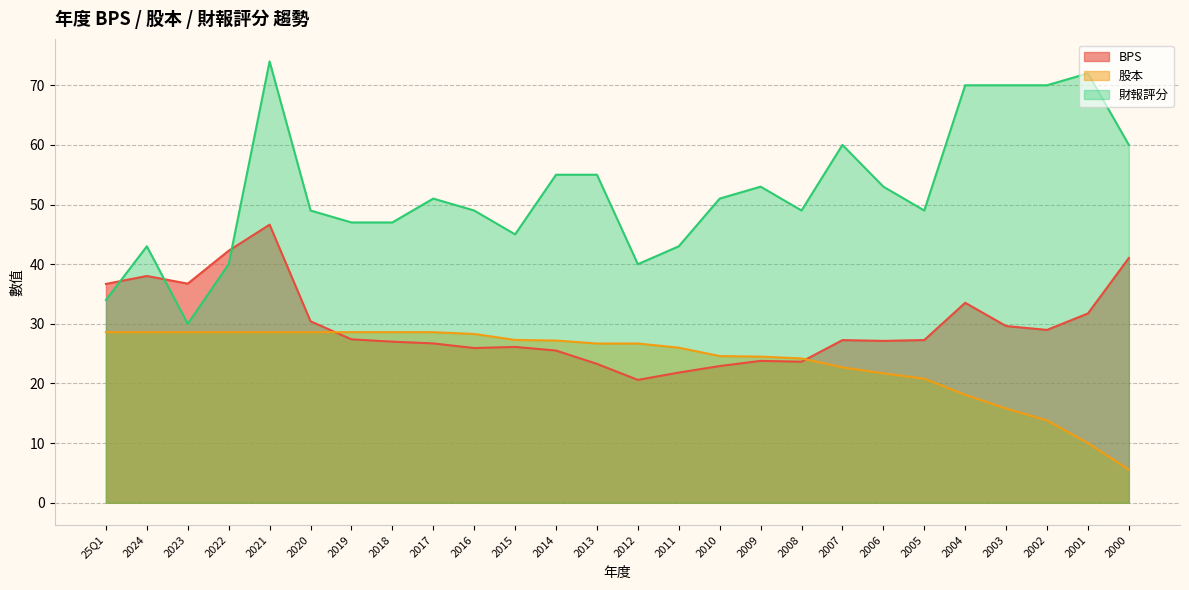

Which series has the largest total across all categories?

財報評分